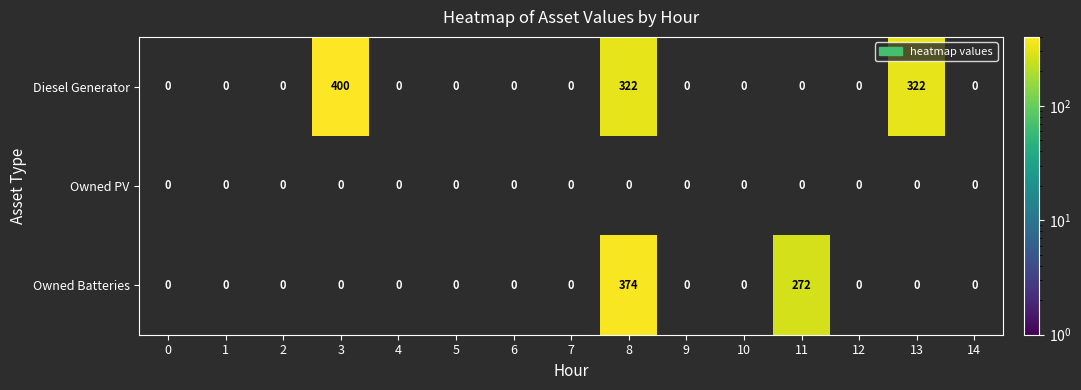

Rank the series at 5 from highest to lowest value.

Diesel Generator, Owned PV, Owned Batteries